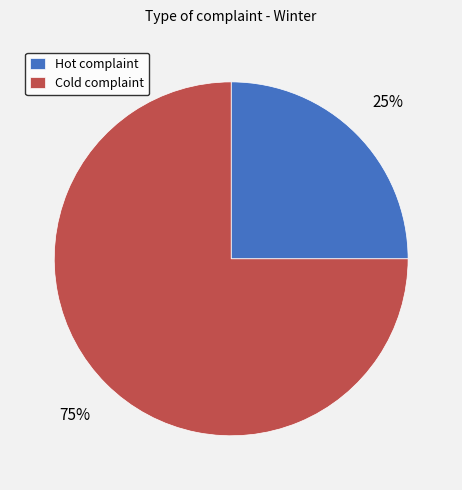

Which slice represents more than half of the pie?

Cold complaint